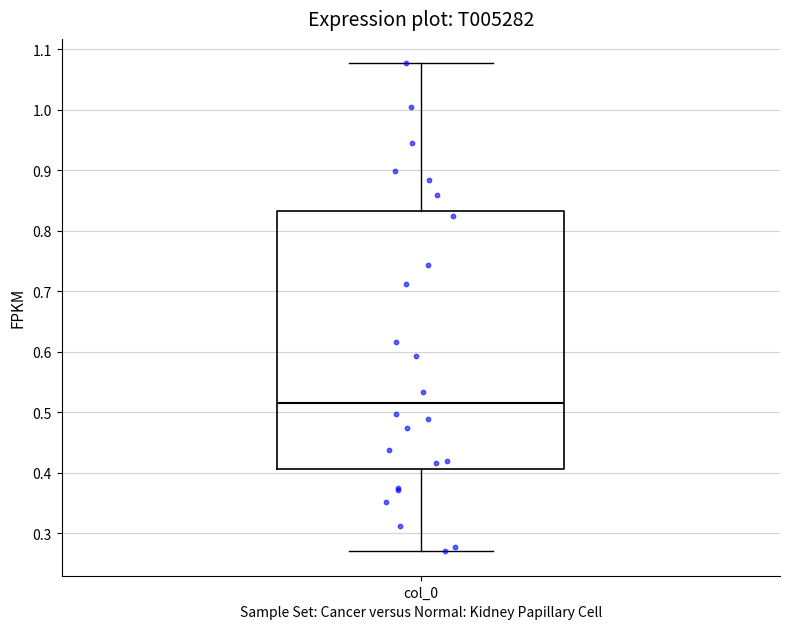

Where is the lower edge of the box for col_0 on the y-axis? The values are not printed on the chart, so give them approximately, as read against the axis.

0.41